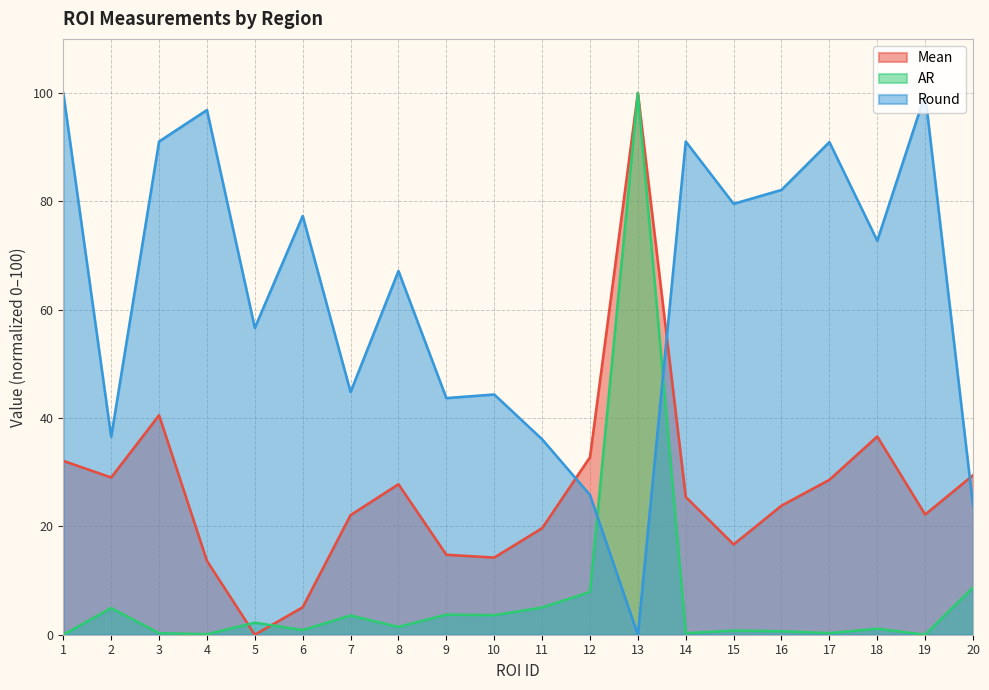

What is the average value of the AR series?

7.3